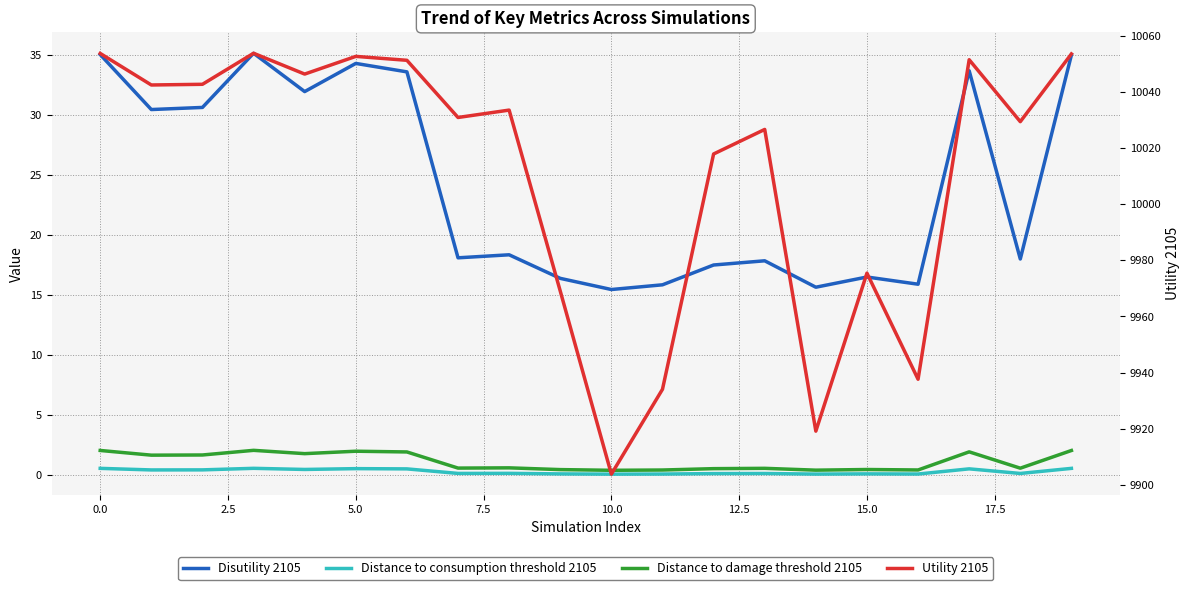

True or false: Disutility 2105 and Utility 2105 intersect in this chart.

False